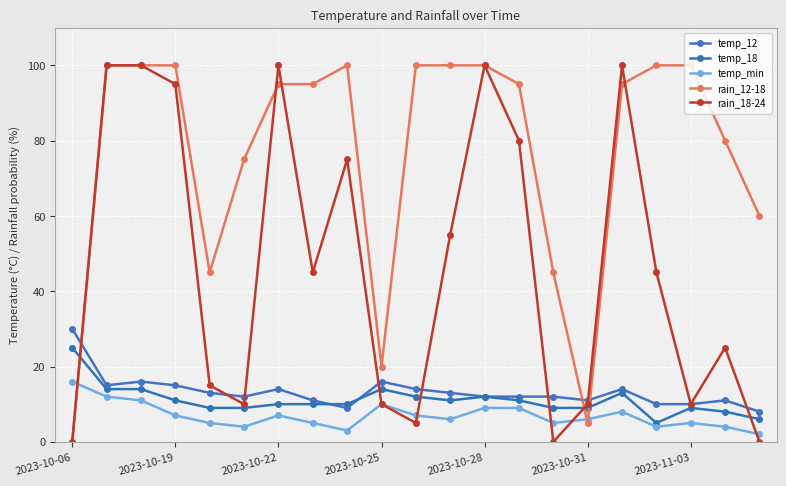

Count the number of data series in this chart.

5